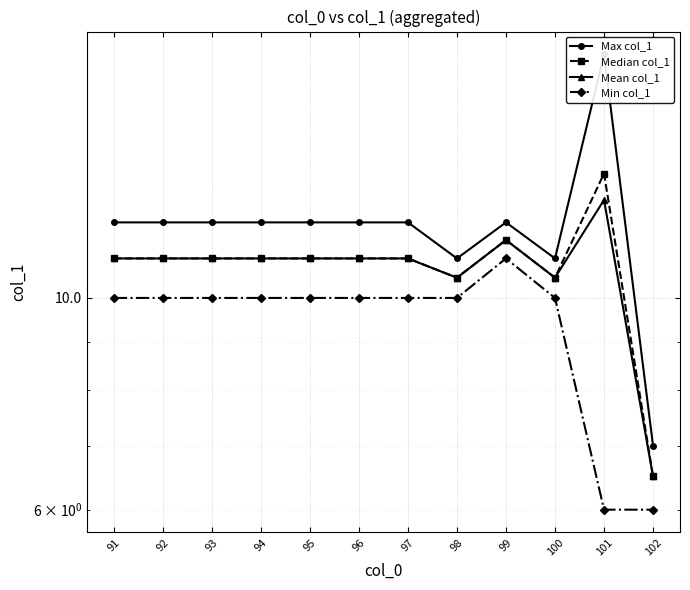

Rank the series at 102 from lowest to highest value.

Min col_1, Median col_1, Mean col_1, Max col_1